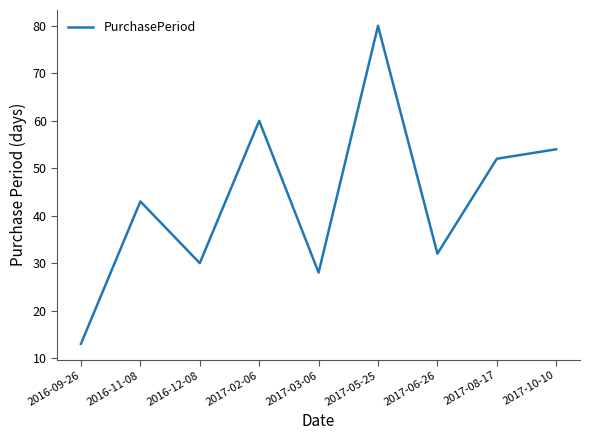

What is the maximum value shown in the chart?

80